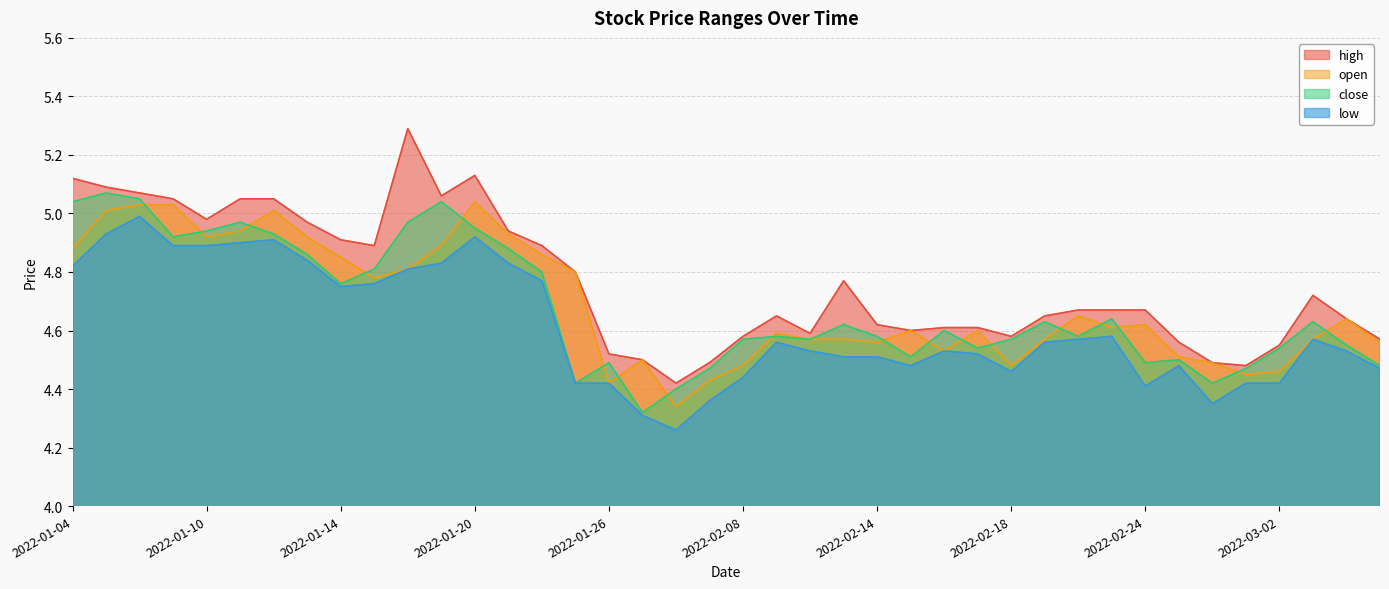

What is the highest value of the open series?

5.0